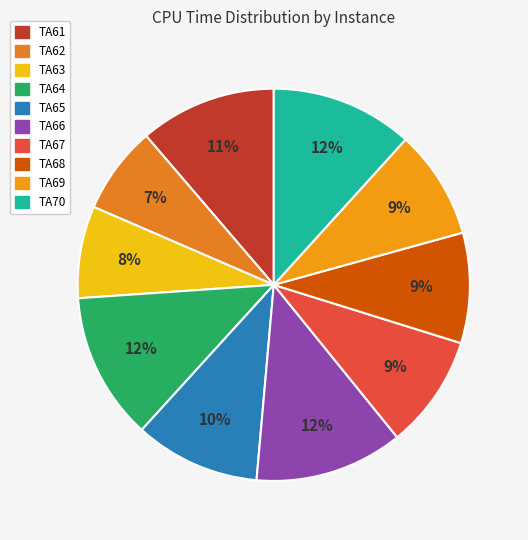

To the nearest percent, what is the combined percentage of TA61 and TA63?

19%